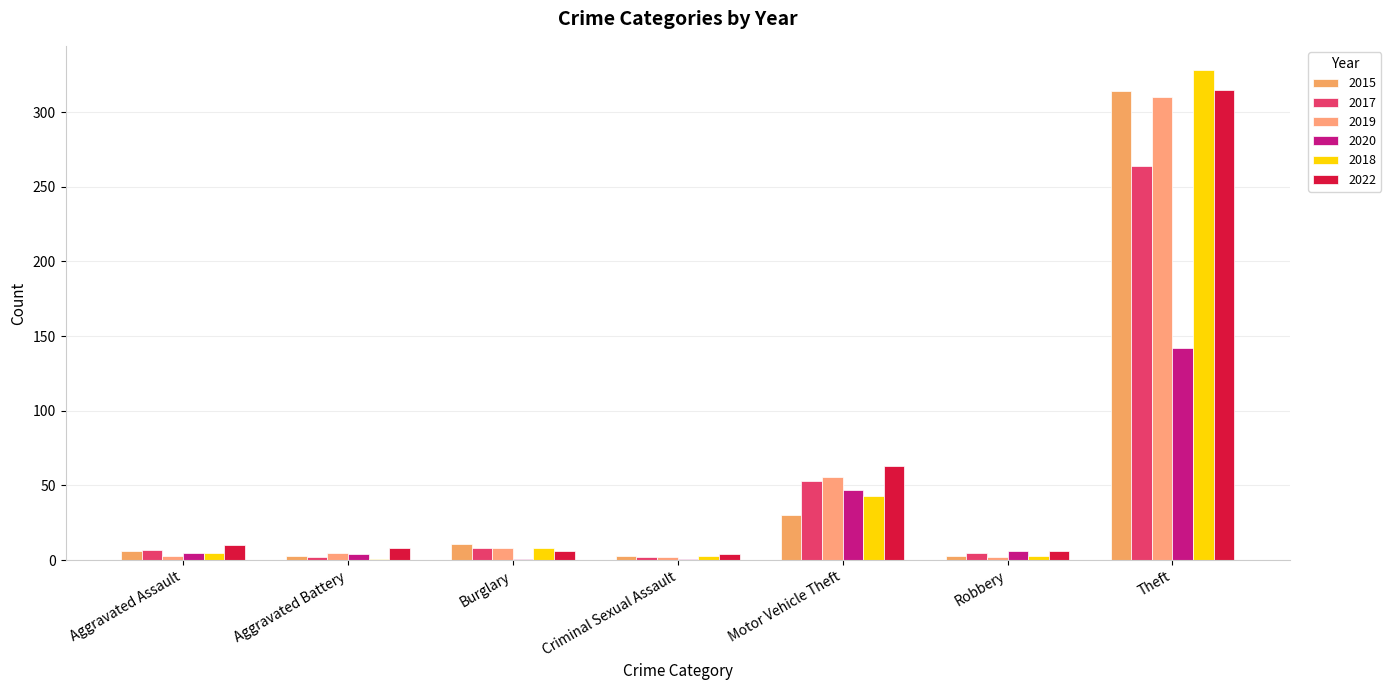

Are the bars horizontal?

No